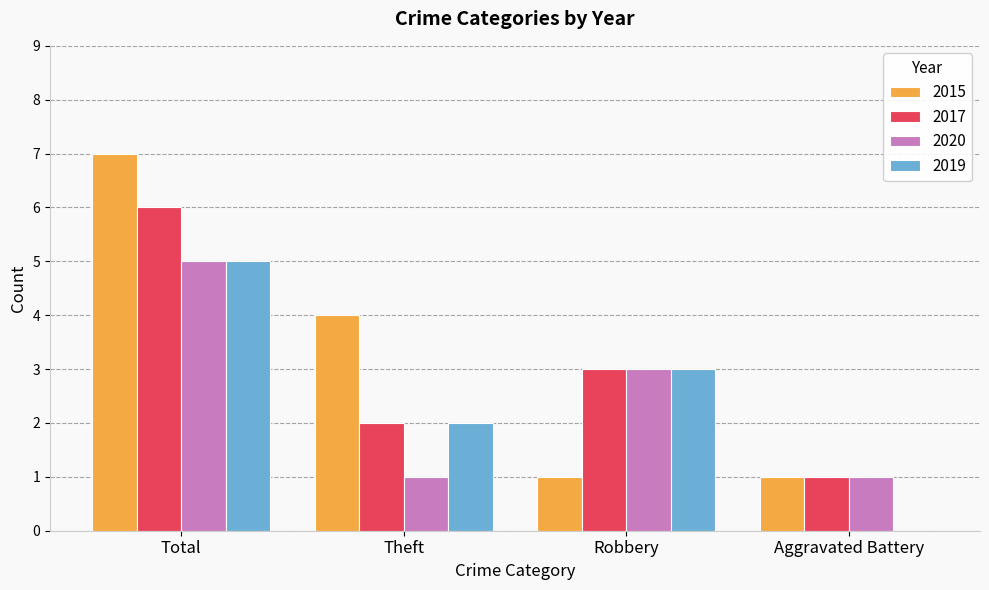

Which series has the widest spread of values?

2015